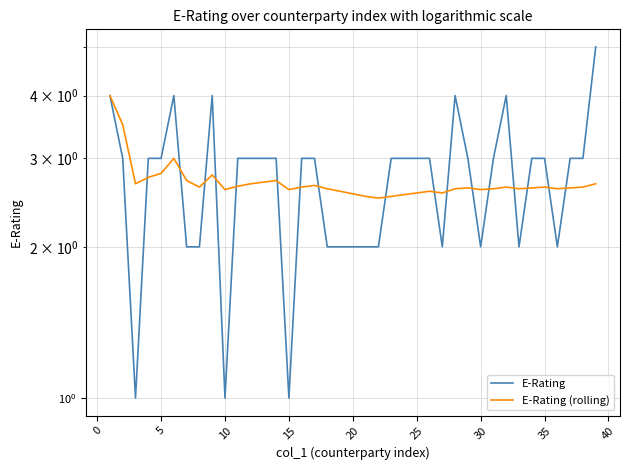

How many values in the E-Rating series are below 3?

14